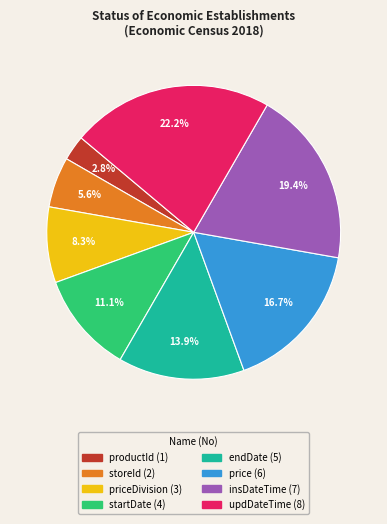

Is there a majority slice in this chart?

No